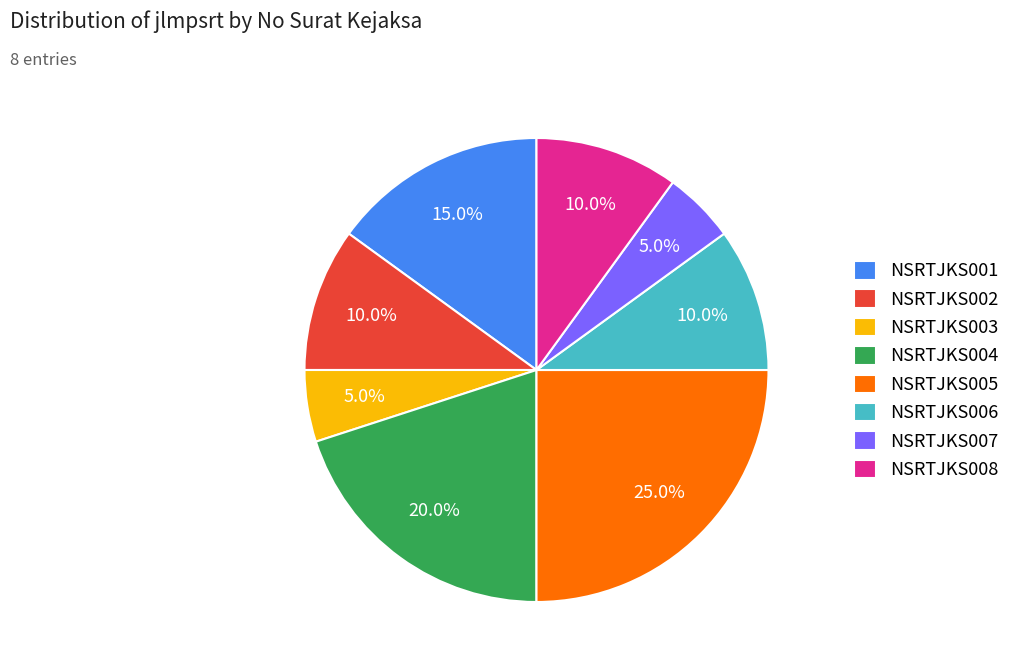

To the nearest percent, what is the average slice percentage?

12%